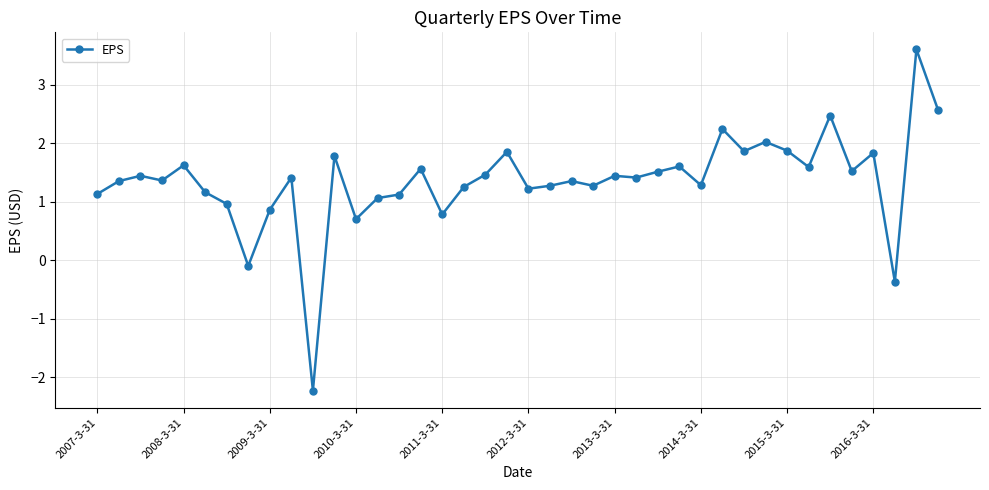

What is the value of the 11th point from the left?

-2.2